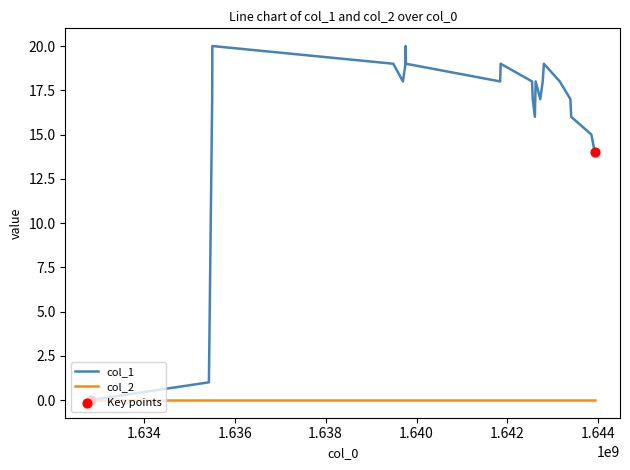

Which series has the widest spread of values?

col_1